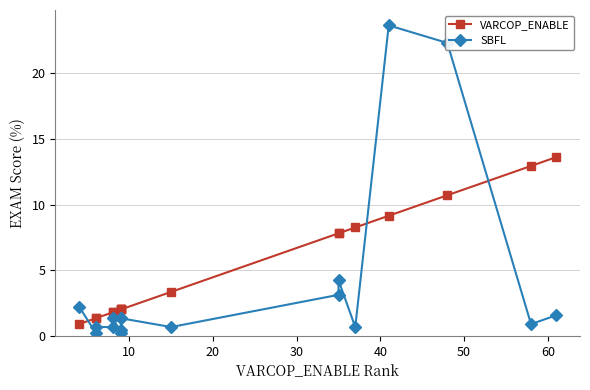

What is the maximum value shown in the chart?

23.7